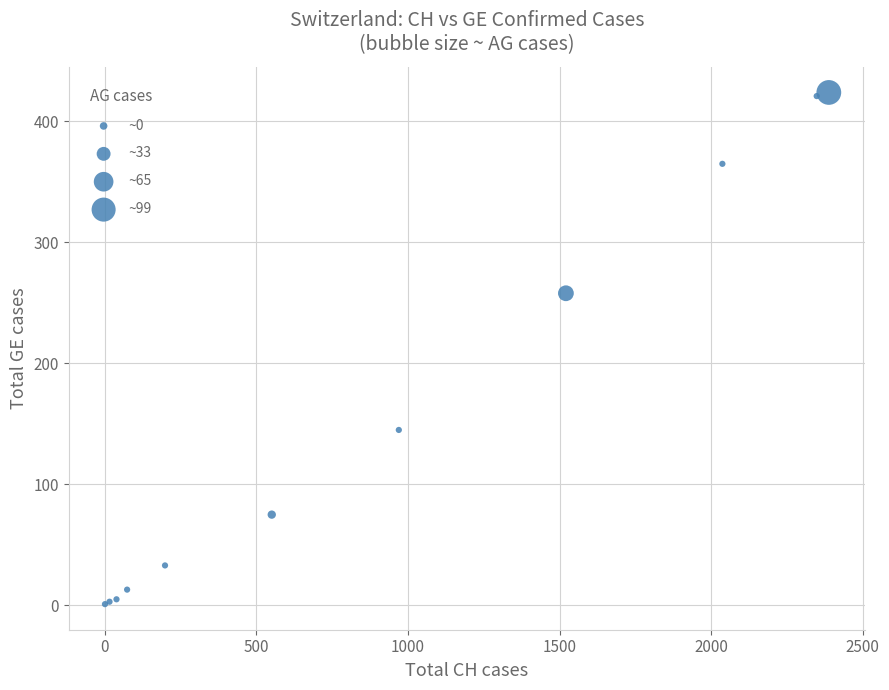

What Y value in the scatter plot is closest to 212?

258